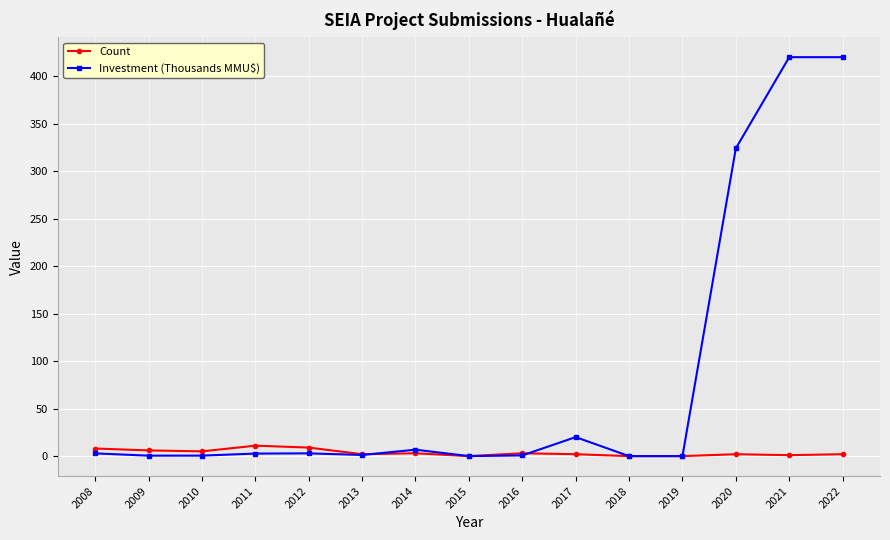

How many lines are shown in the chart?

2